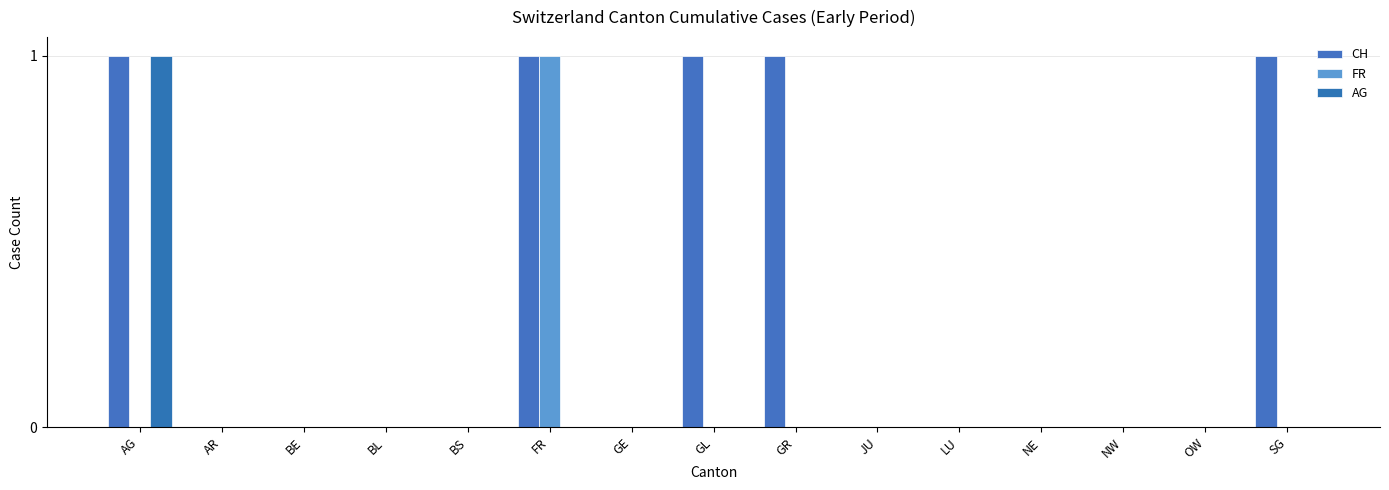

How many groups of bars are there?

15